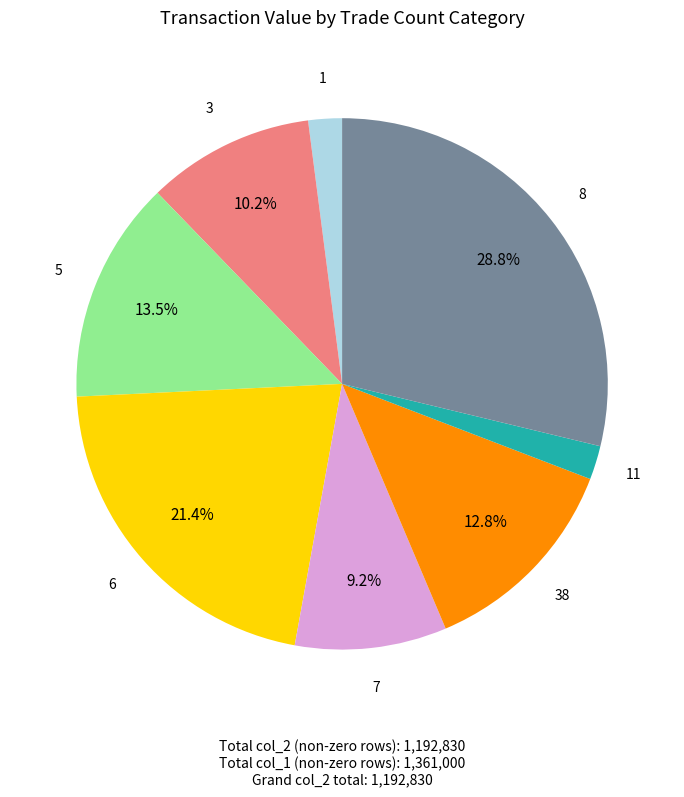

Is there a majority slice in this chart?

No